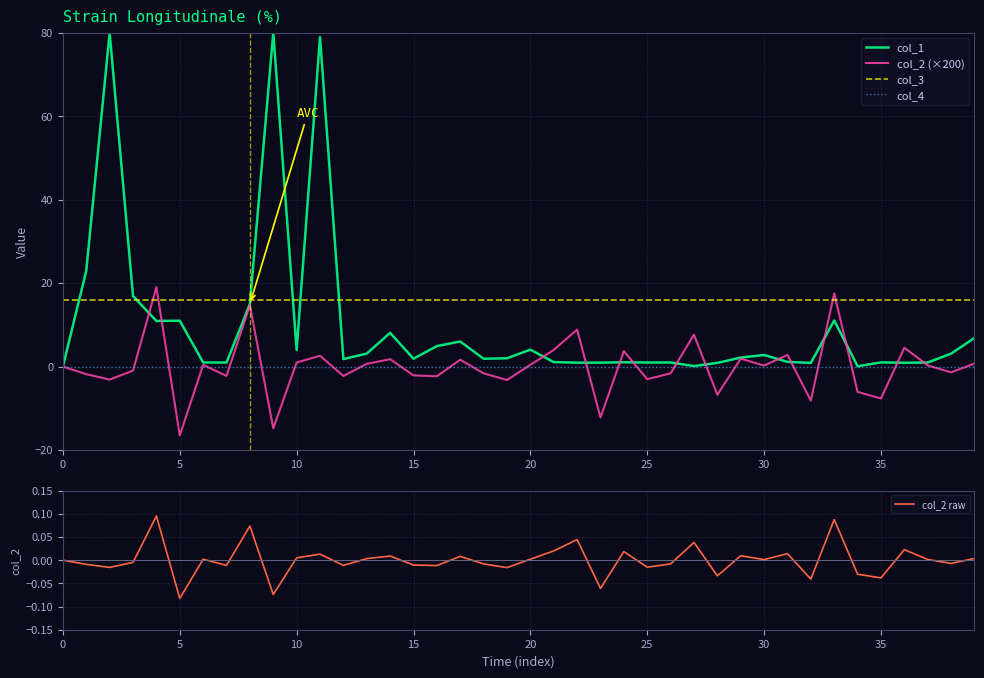

True or false: col_4 and col_3 cross at least once.

False